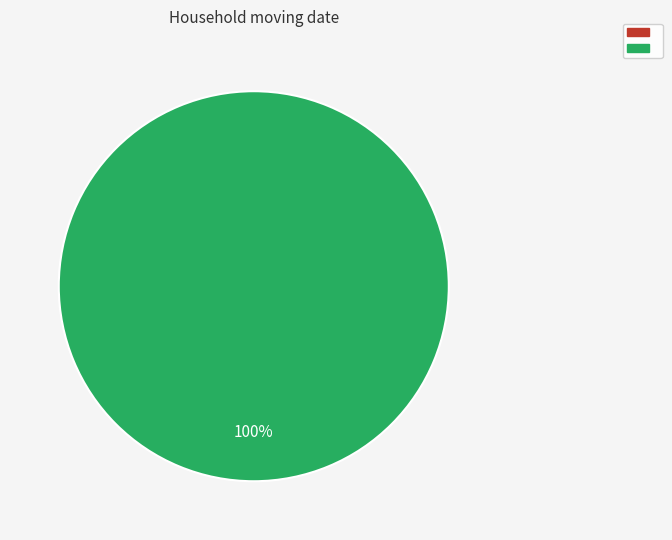

Which has a higher value, 1539447972 or 1548271290?

1548271290